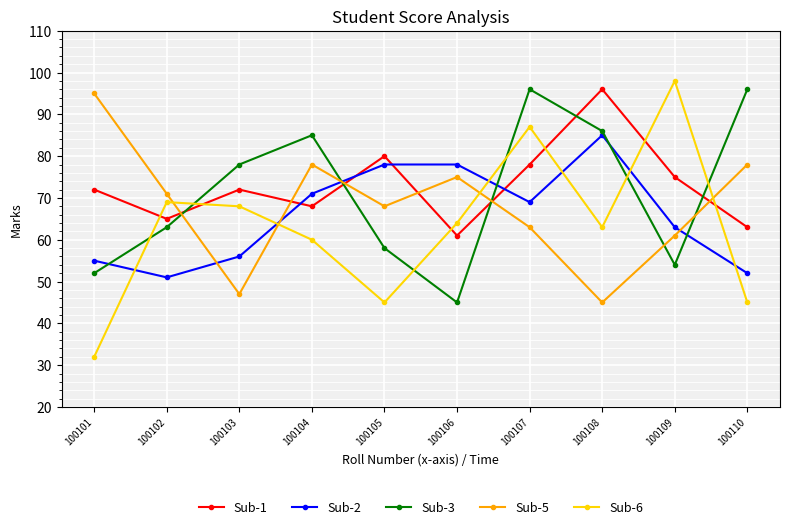

Which series has the largest total across all categories?

Sub-1